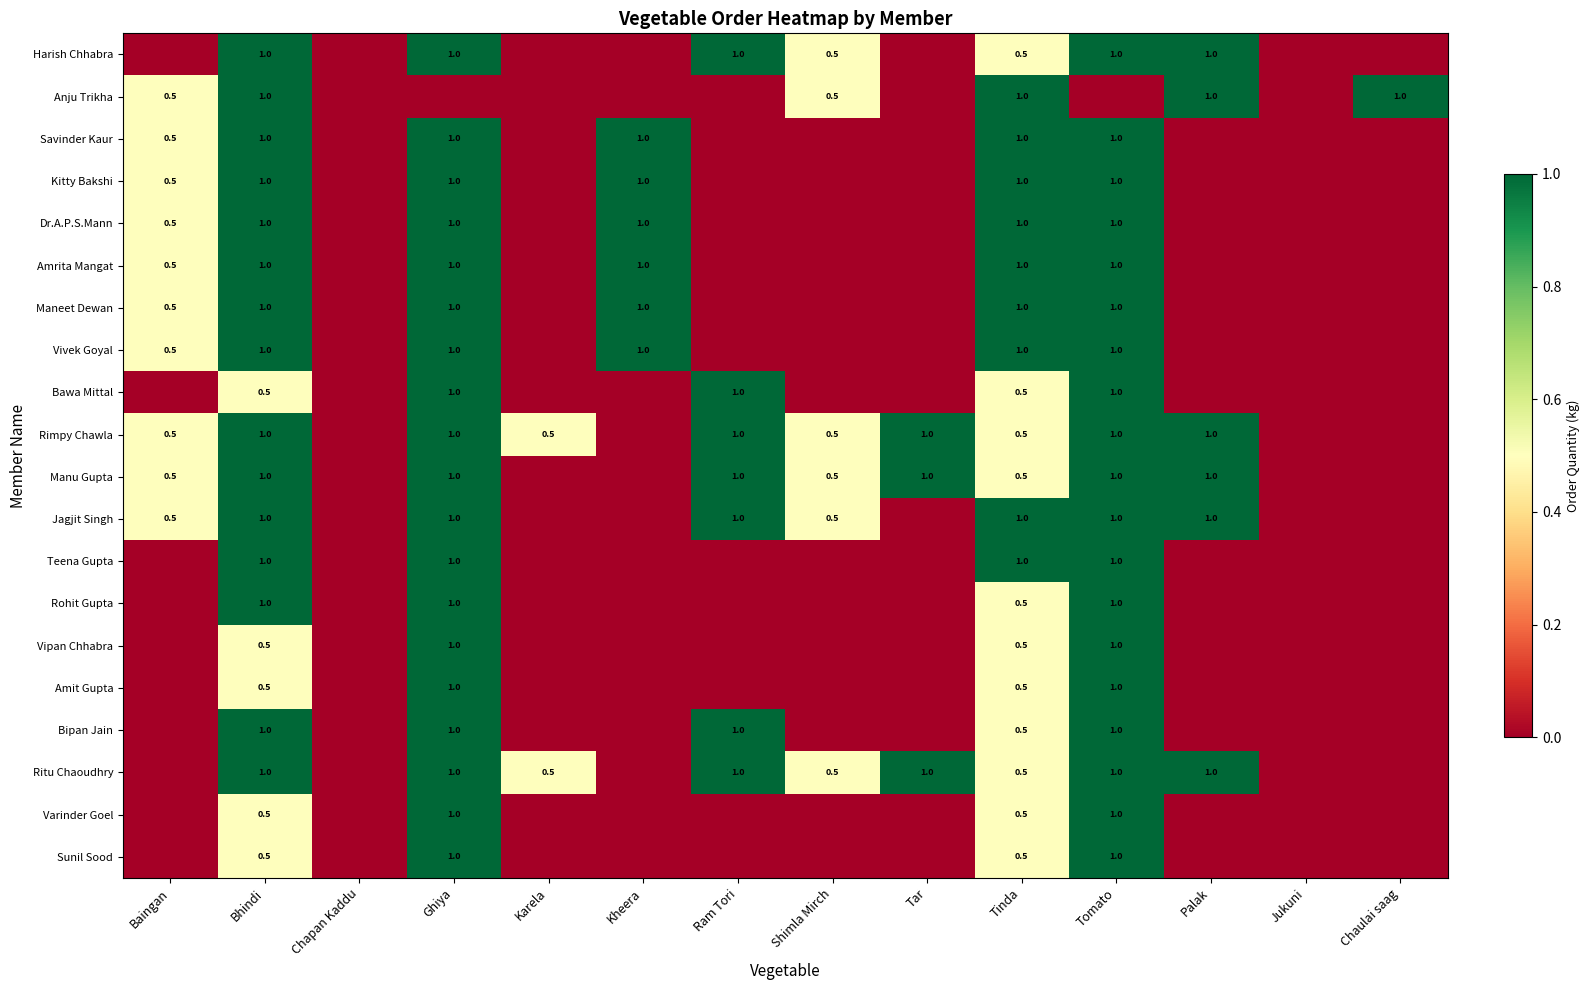

Is the value of Vivek Goyal at Bhindi greater than the value of Harish Chhabra at Shimla Mirch?

Yes